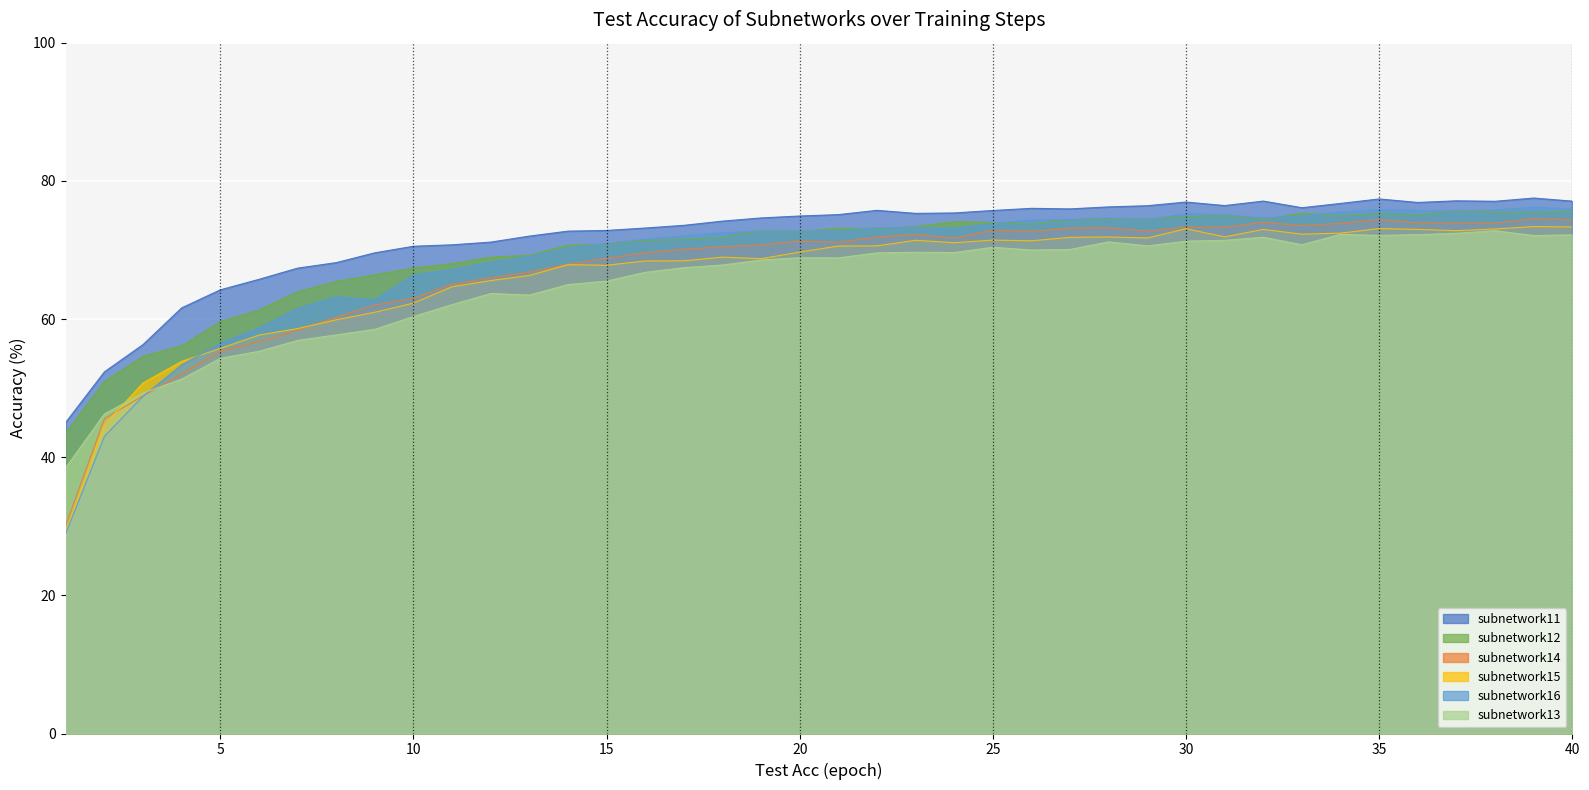

What are all the series names shown in the legend?

subnetwork11, subnetwork12, subnetwork14, subnetwork15, subnetwork16, subnetwork13